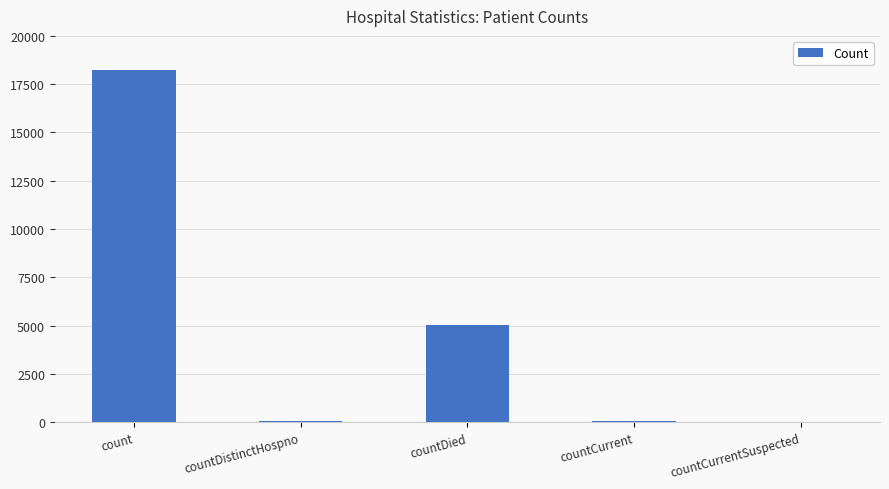

The chart shows a value of 2638 at countDied. True or false?

False